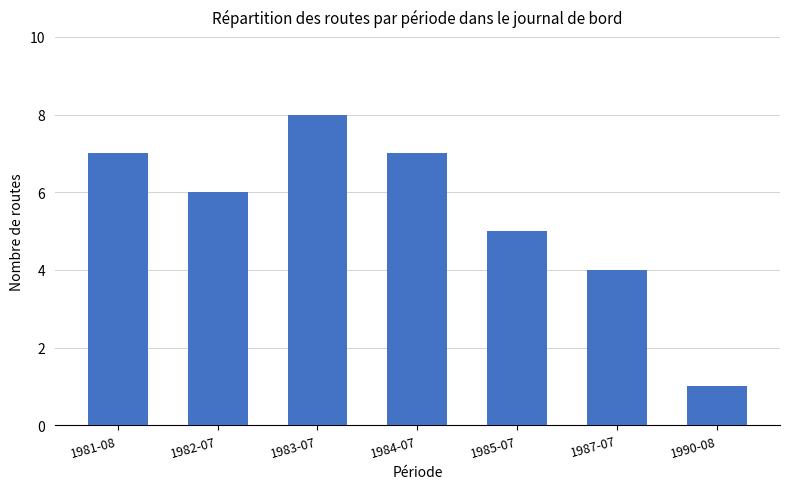

How many series are shown in this chart?

1